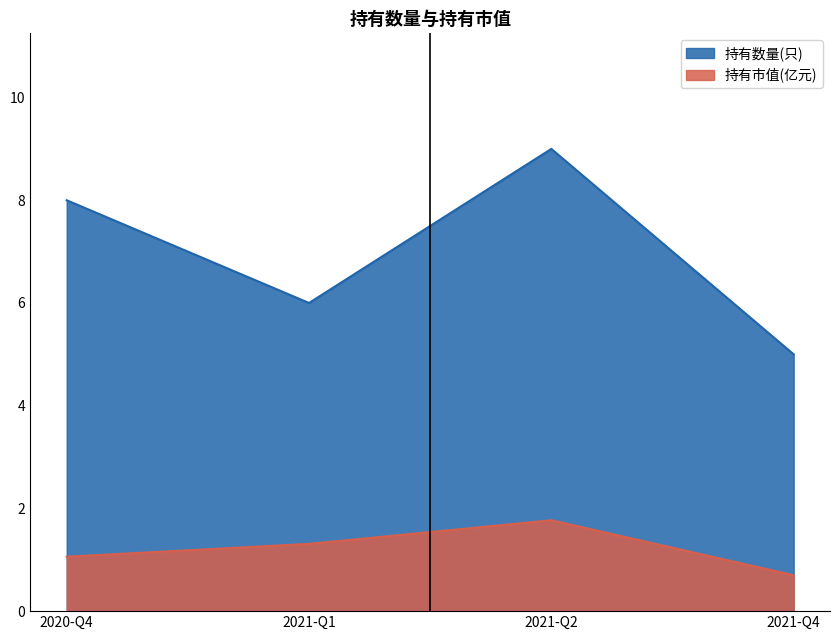

True or false: 持有数量(只) and 持有市值(亿元) intersect in this chart.

False